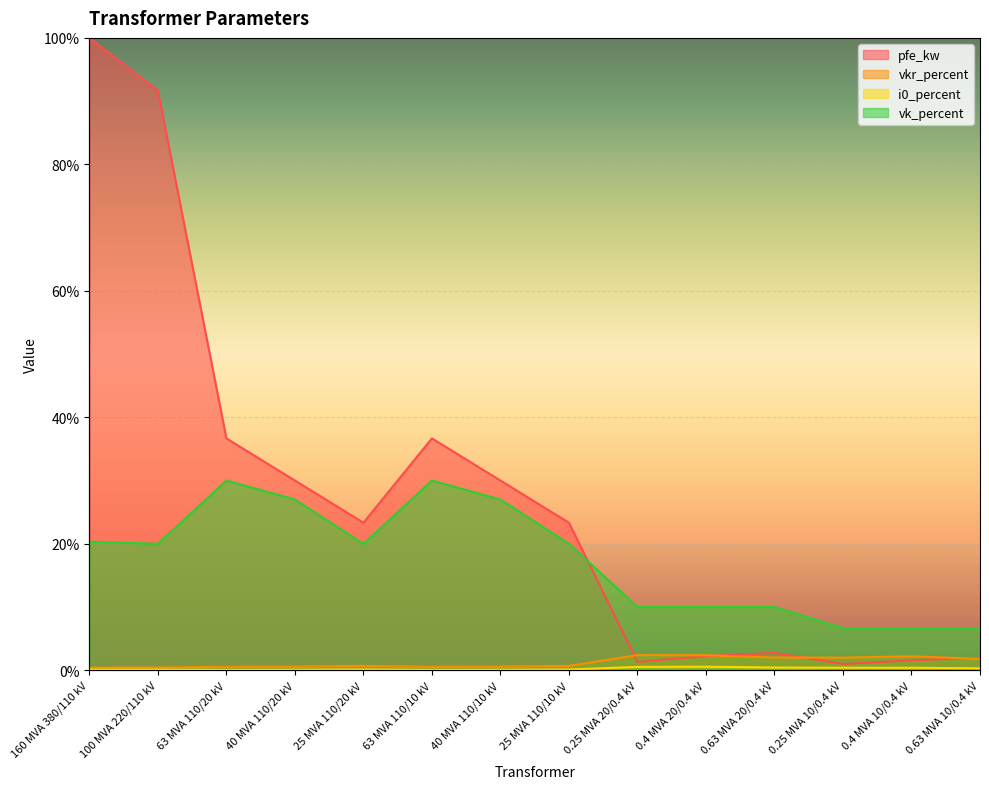

Does the chart display data point markers on the line(s)?

No